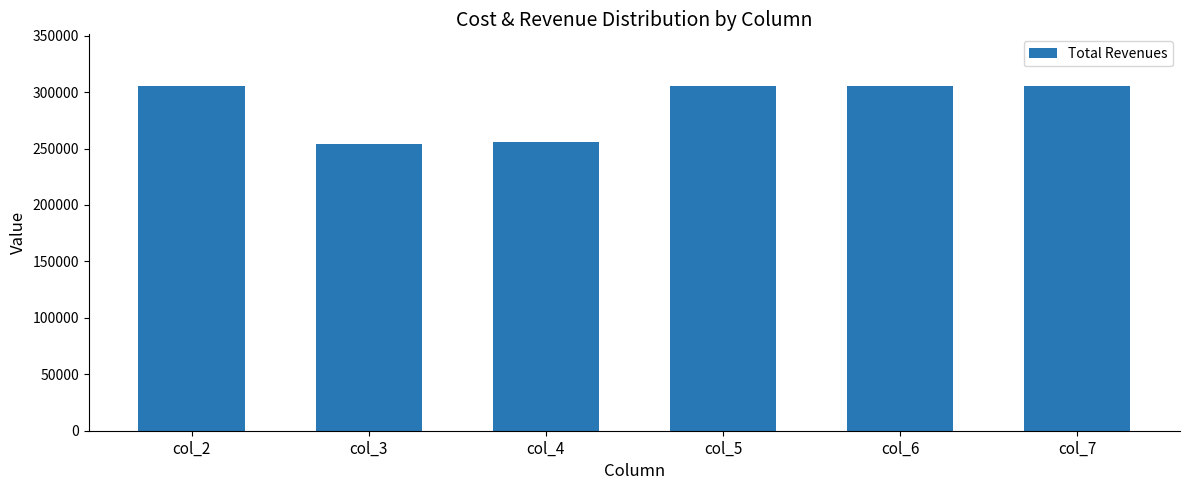

What is the smallest value displayed?

253994.3